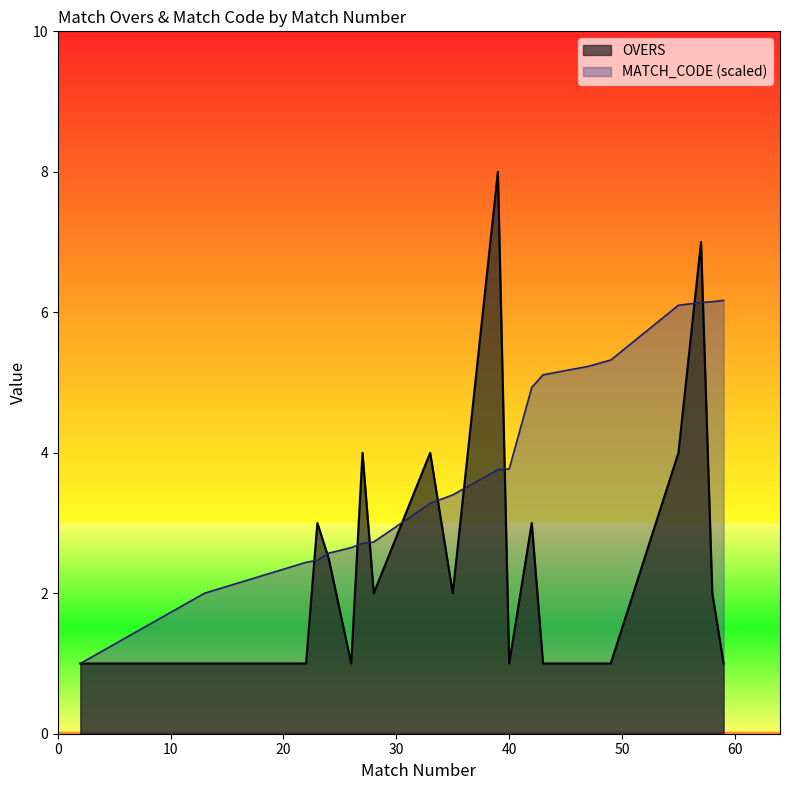

How many lines are shown in the chart?

2